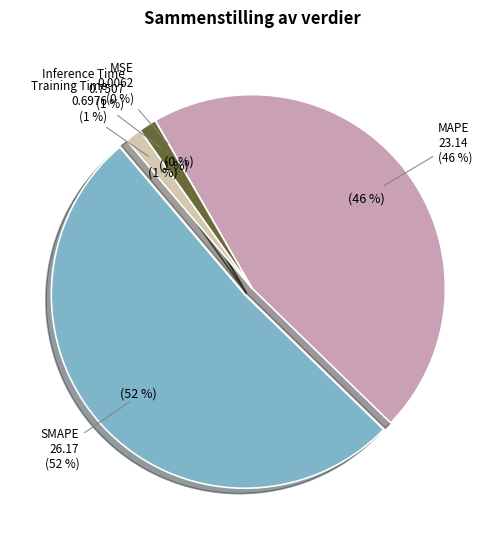

The MAPE slice represents 39% of the pie. True or false?

False